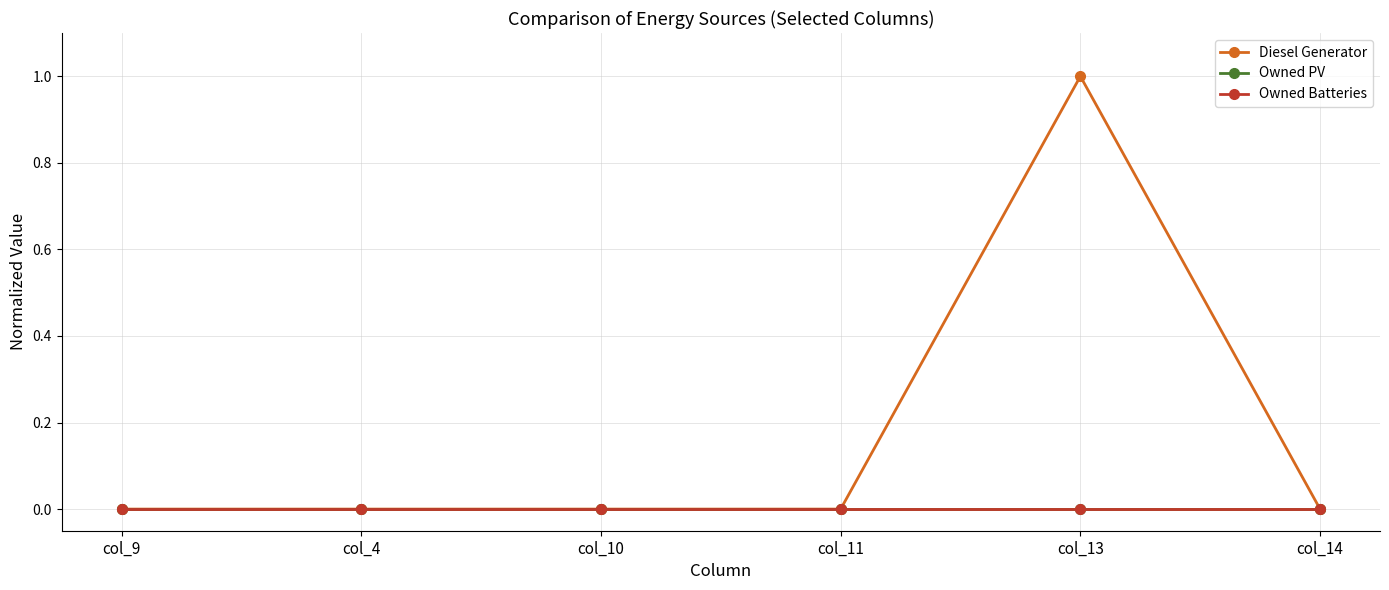

Is this an area chart (filled region under the line)?

No